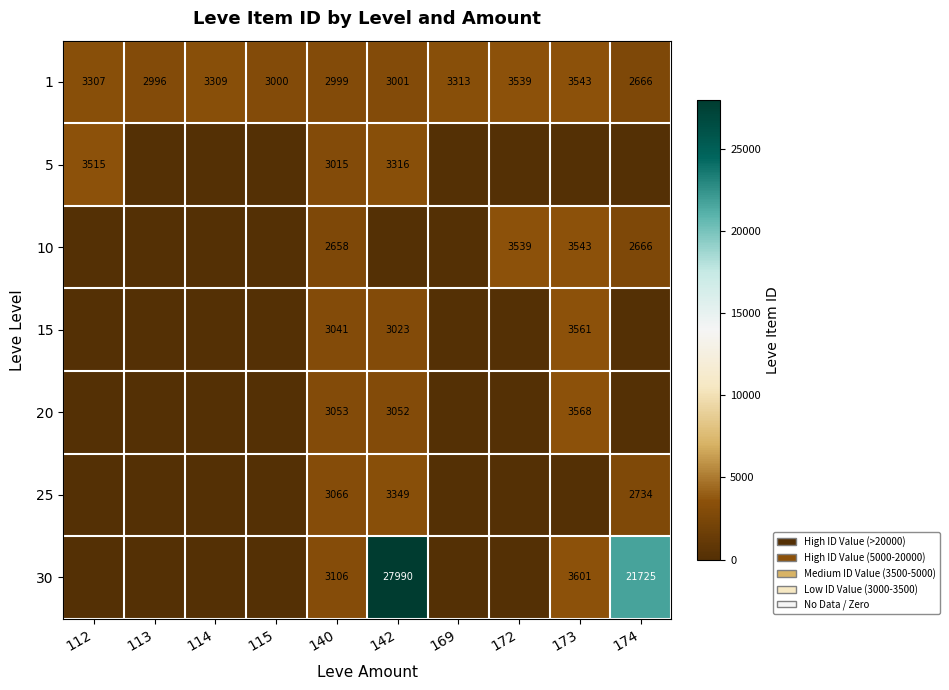

What is the difference between the maximum and second lowest values in the 1 series?

547